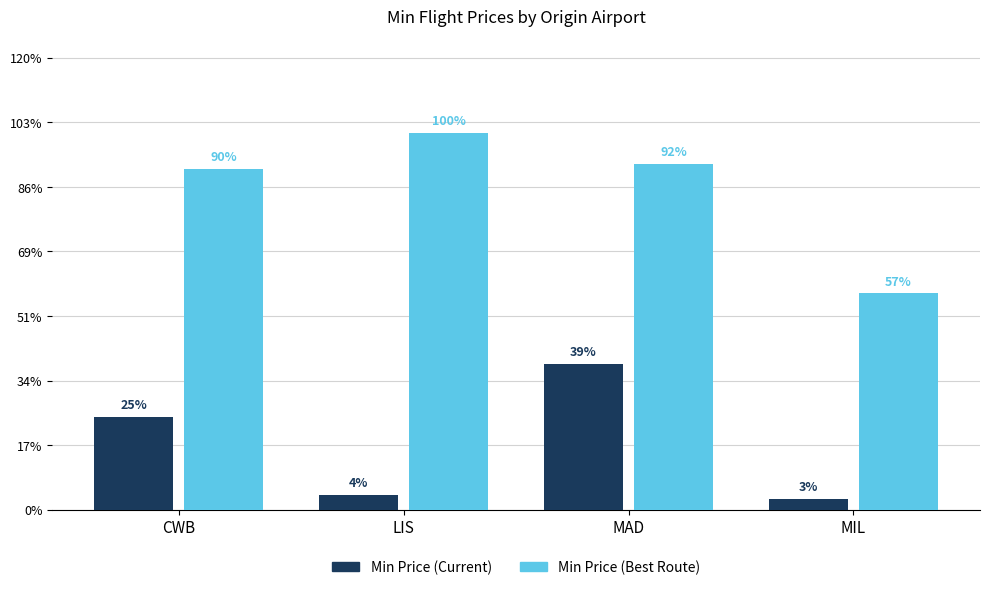

What is the label of the 4th bar from the right?

CWB